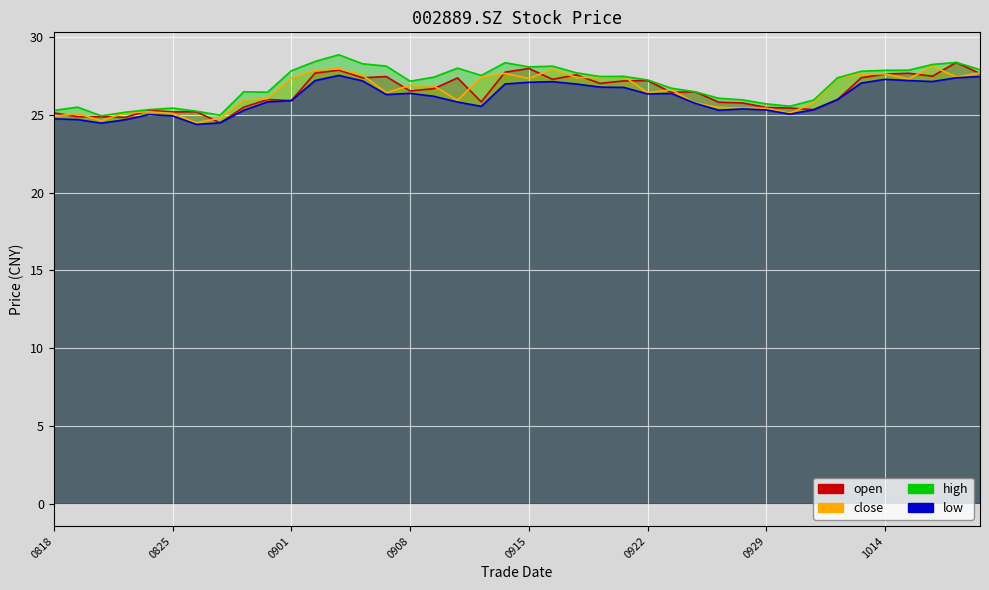

Where is the first local maximum for open?

20200824